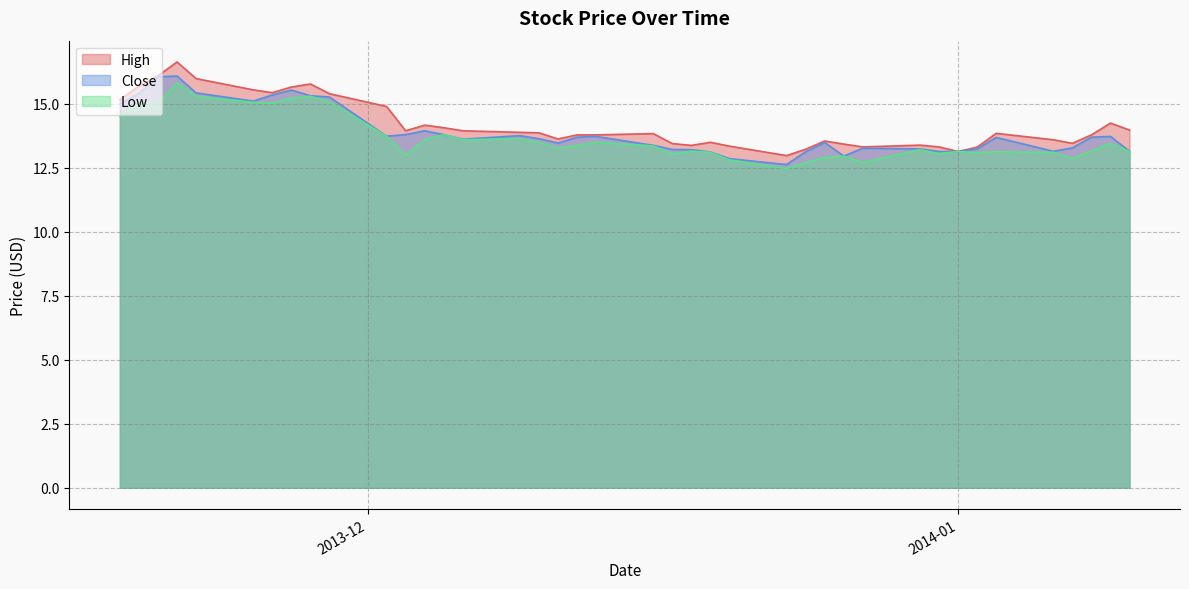

The Close series shows 17.9 at 20. True or false?

False